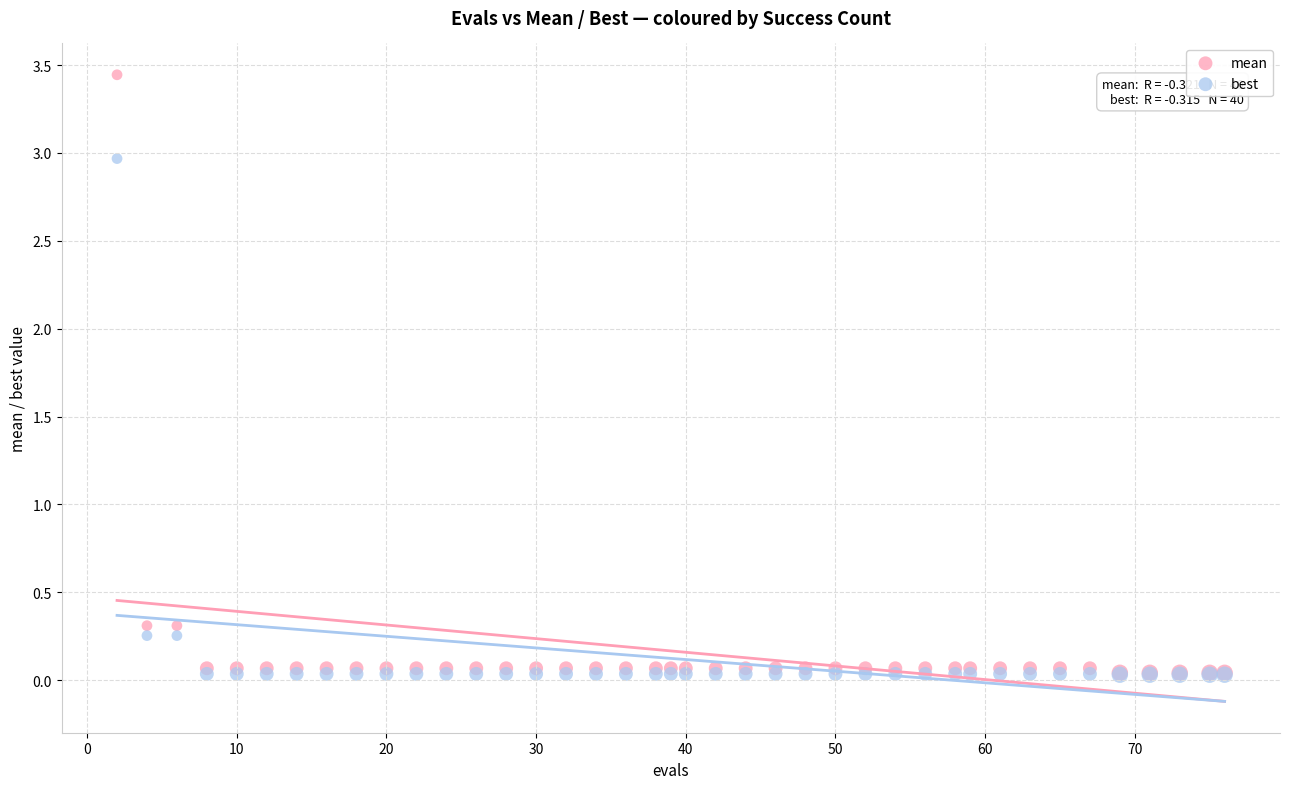

What are all the series names shown in the legend?

mean, best